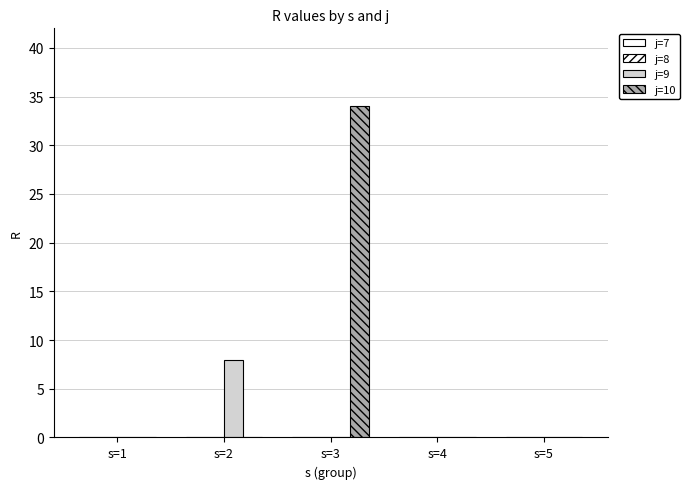

Reading left to right, list all the values displayed in this chart.

j=7: s=1=0	s=2=0	s=3=0	s=4=0	s=5=0
j=8: s=1=0	s=2=0	s=3=0	s=4=0	s=5=0
j=9: s=1=0	s=2=8	s=3=0	s=4=0	s=5=0
j=10: s=1=0	s=2=0	s=3=34	s=4=0	s=5=0